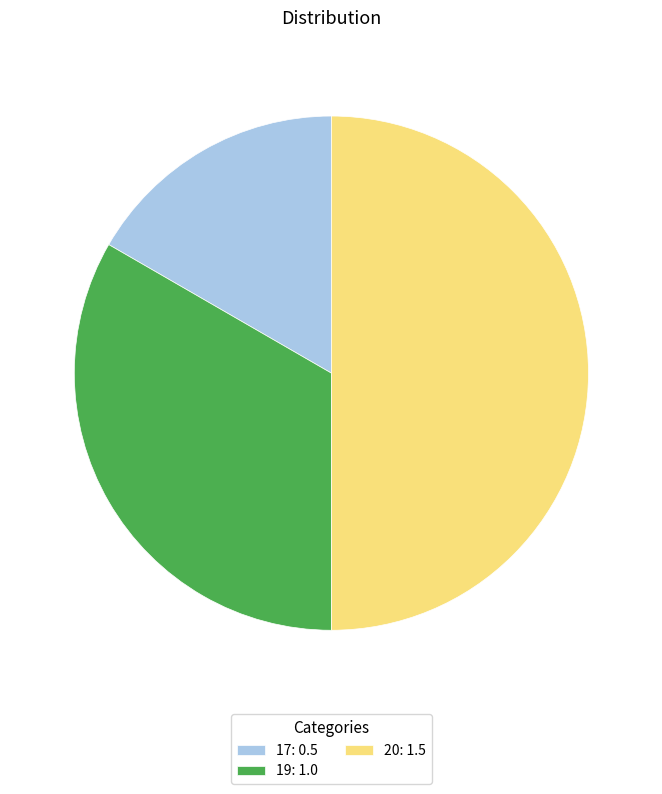

Which has a higher value, 17: 0.5 or 20: 1.5?

20: 1.5